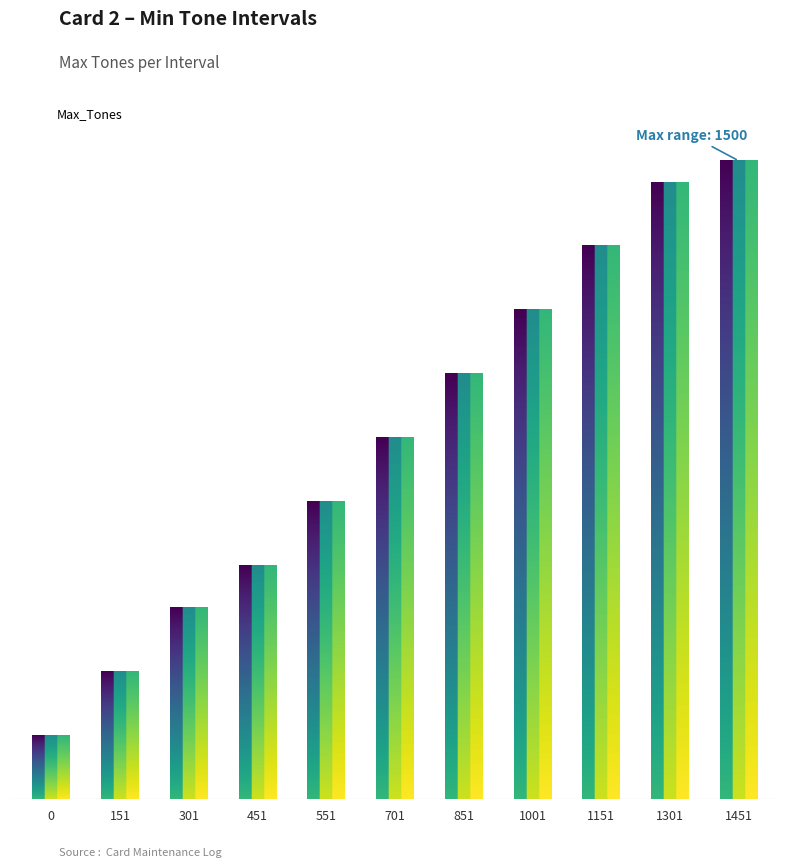

What is the minimum value shown in the chart?

150